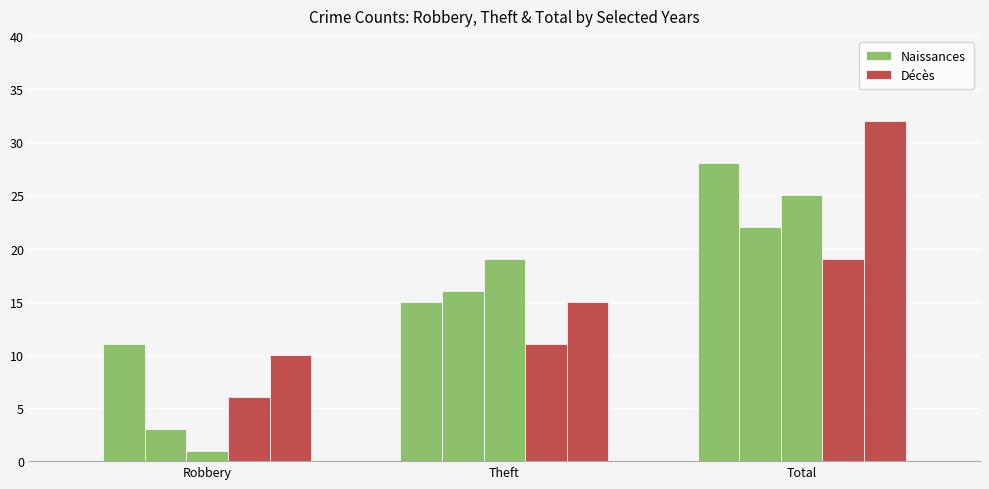

What is the sum of the Naissances values at Robbery and Total?

39